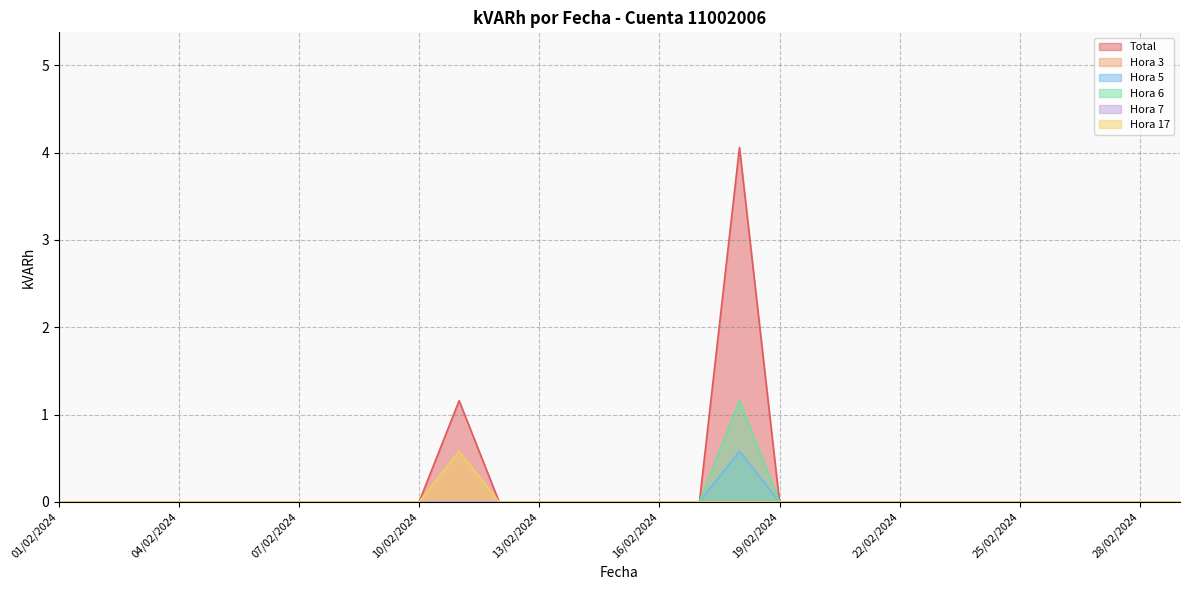

Which has a higher value, 02/02/2024 or 04/02/2024?

02/02/2024